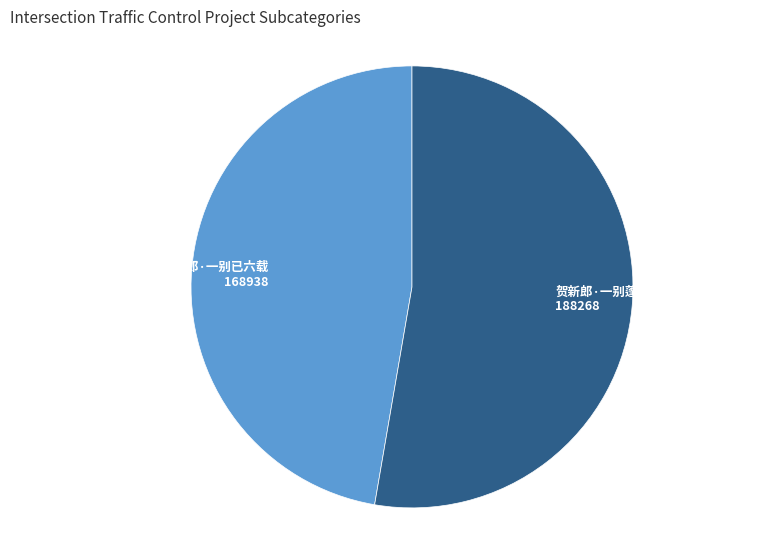

Is it true that 贺新郎·一别蓬莱馆 is 47% of the pie?

False